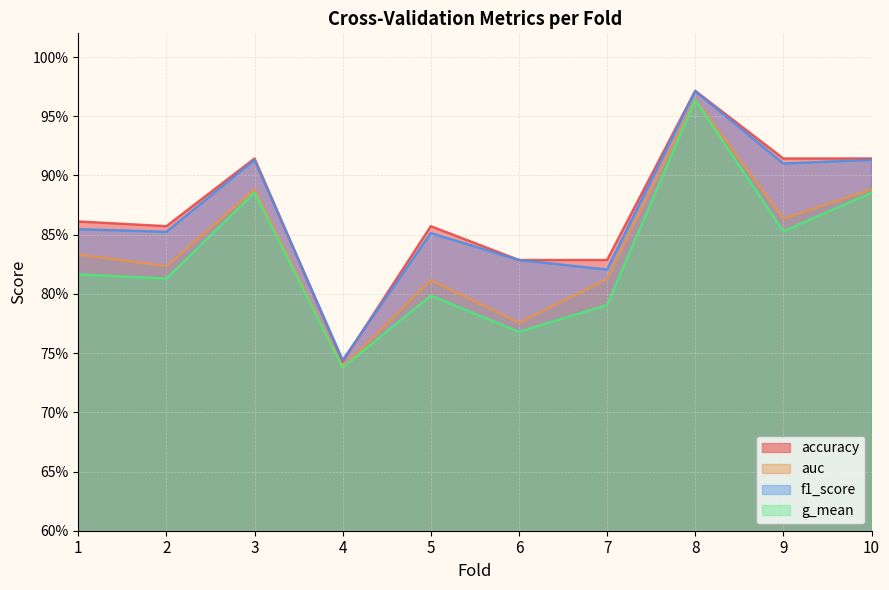

What is the average value of the accuracy series?

0.9